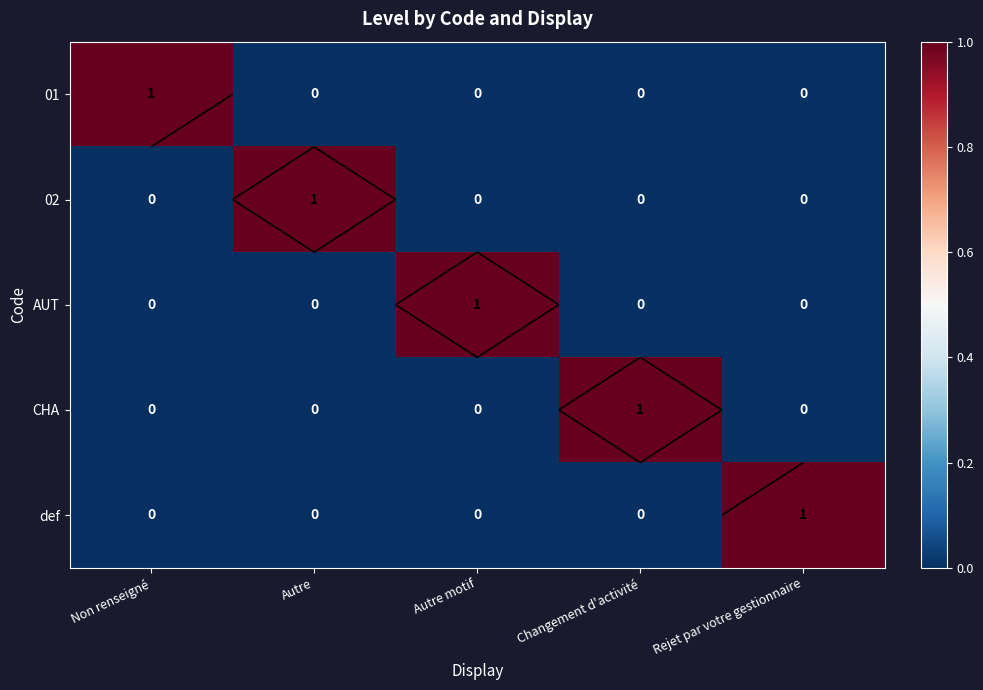

The value of CHA at Non renseigné is 0. True or false?

True